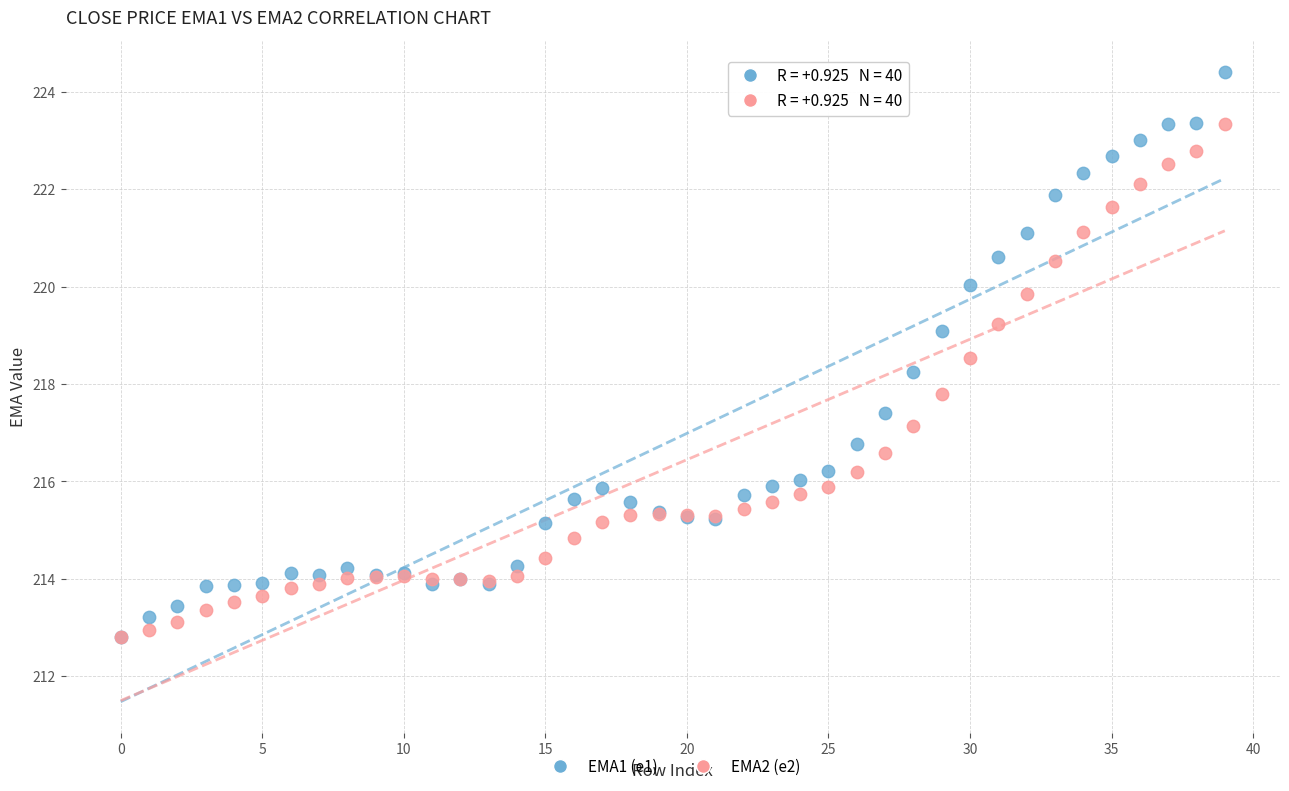

What are all the series names shown in the legend?

EMA1 (e1), EMA2 (e2)